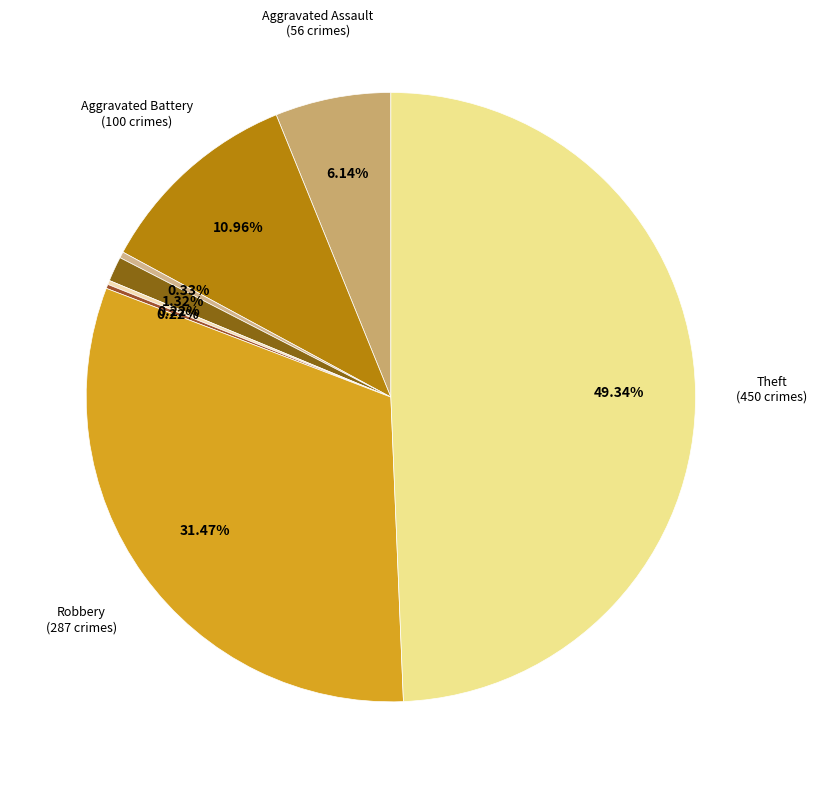

To the nearest percent, what is the average slice percentage?

12%